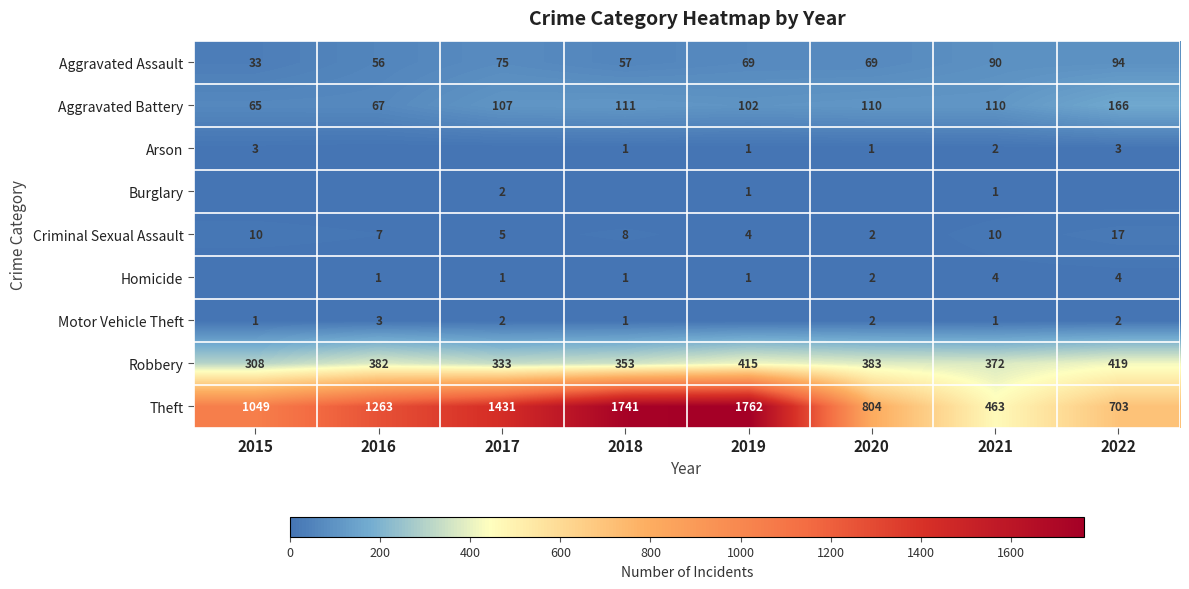

What is the spread (max minus min) of values at 2021?

462